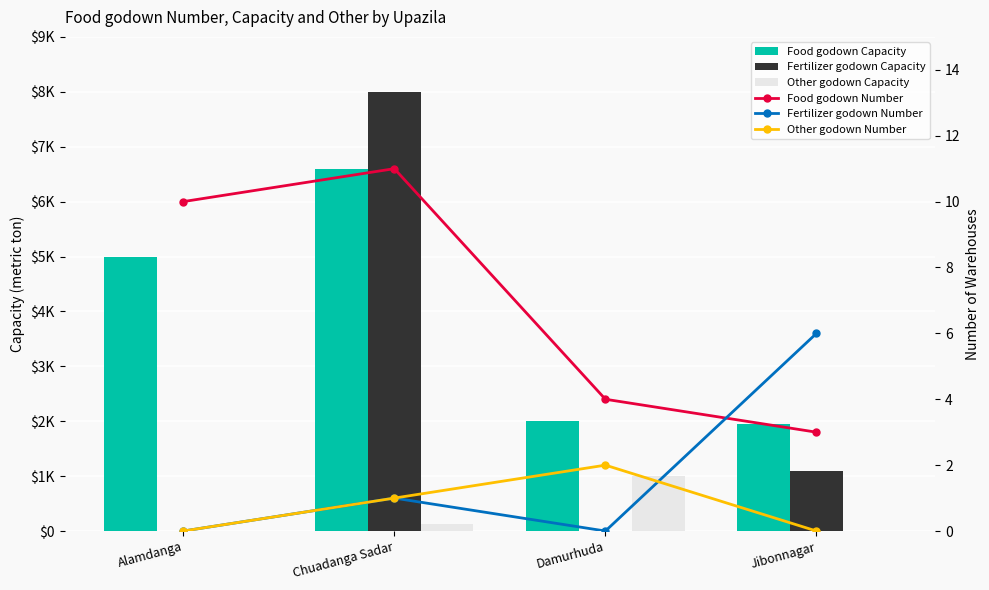

The value of Food godown Number at Jibonnagar is 3. True or false?

True